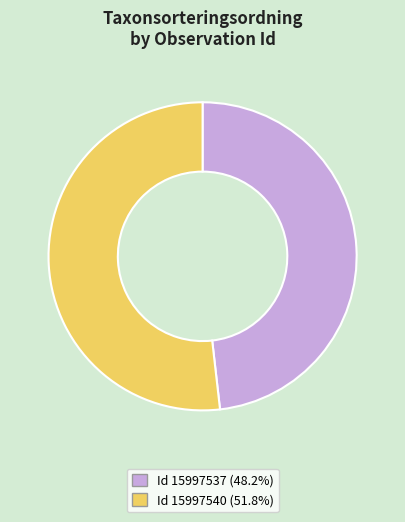

Is there any slice that represents more than half of the pie?

Yes